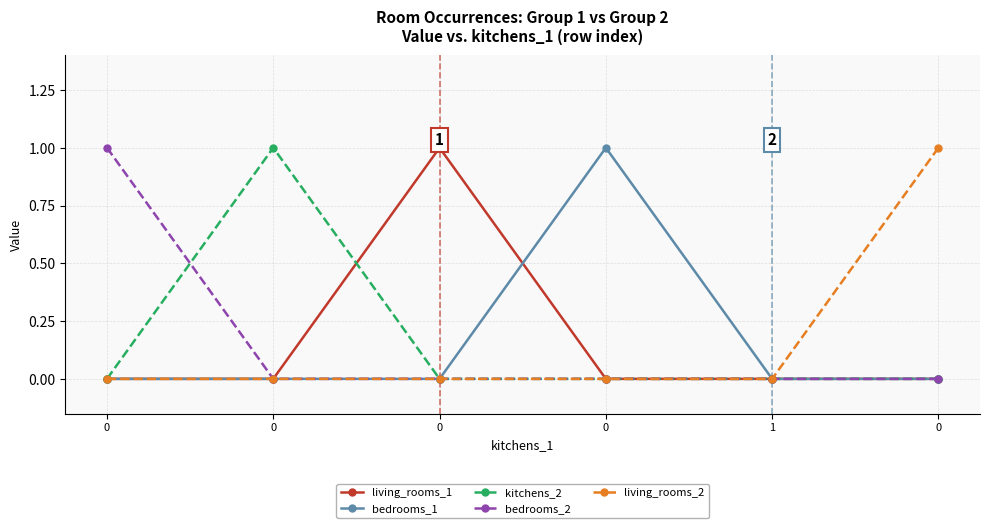

Rank the categories by bedrooms_1 value from lowest to highest.

0, 0, 0, 1, 0, 0